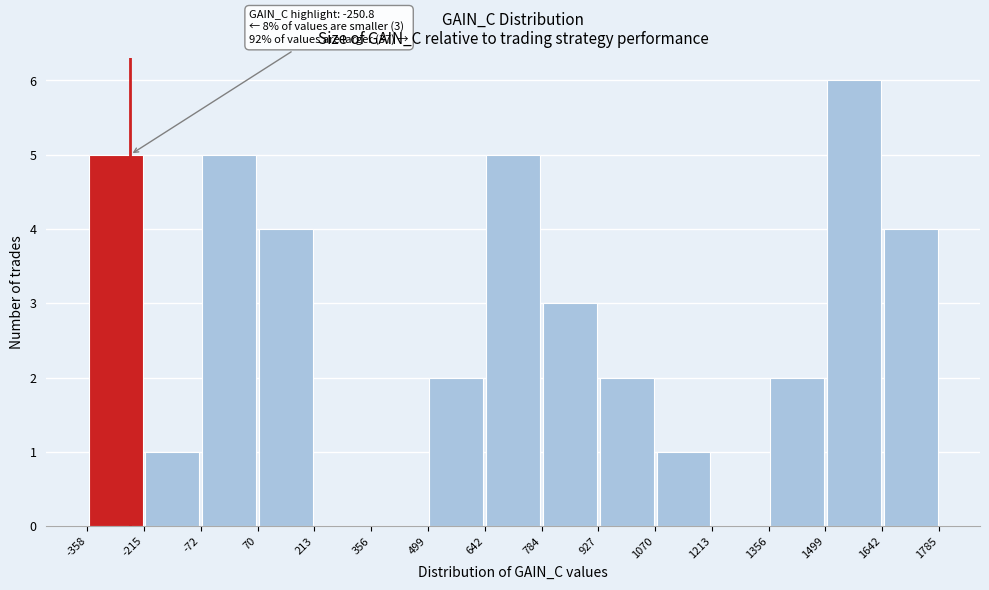

Over which range of the x-axis is the bar tallest?

1499 to 1642